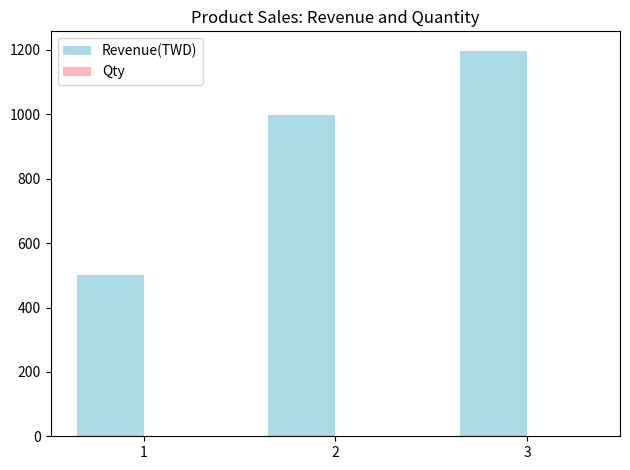

Are the bars grouped side by side (vs. stacked)?

Yes